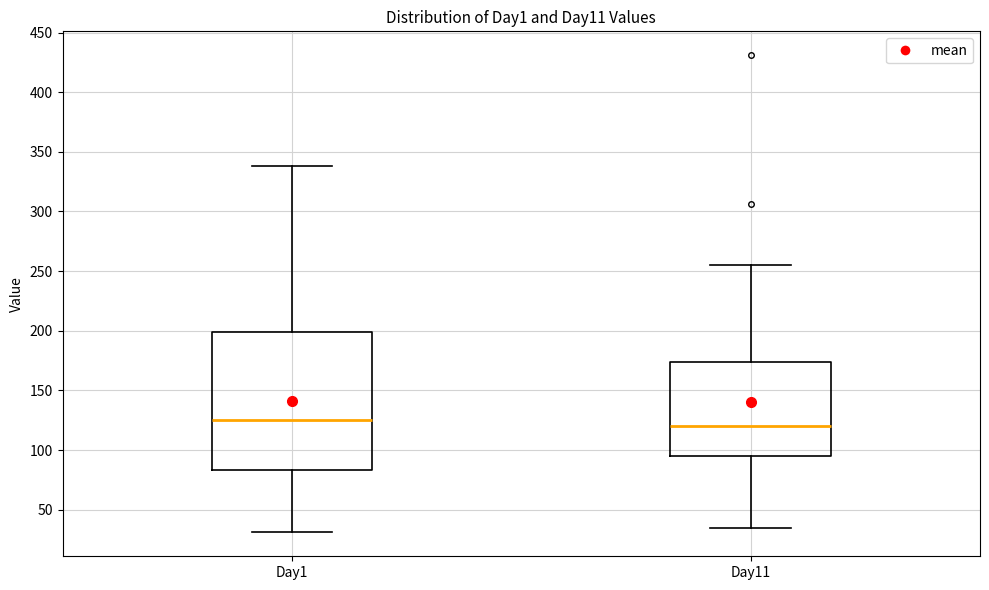

Comparing the boxes themselves (not the whiskers), which one is the tallest?

Day1